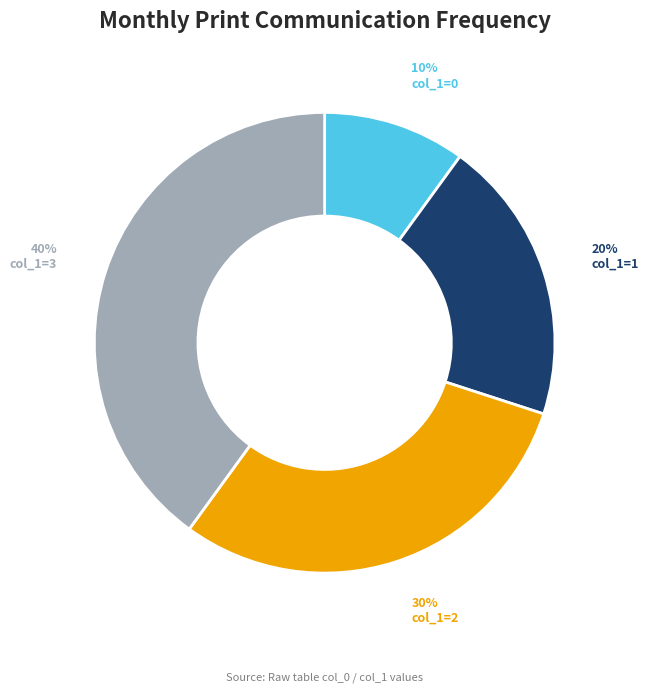

Does any single category account for the majority?

No